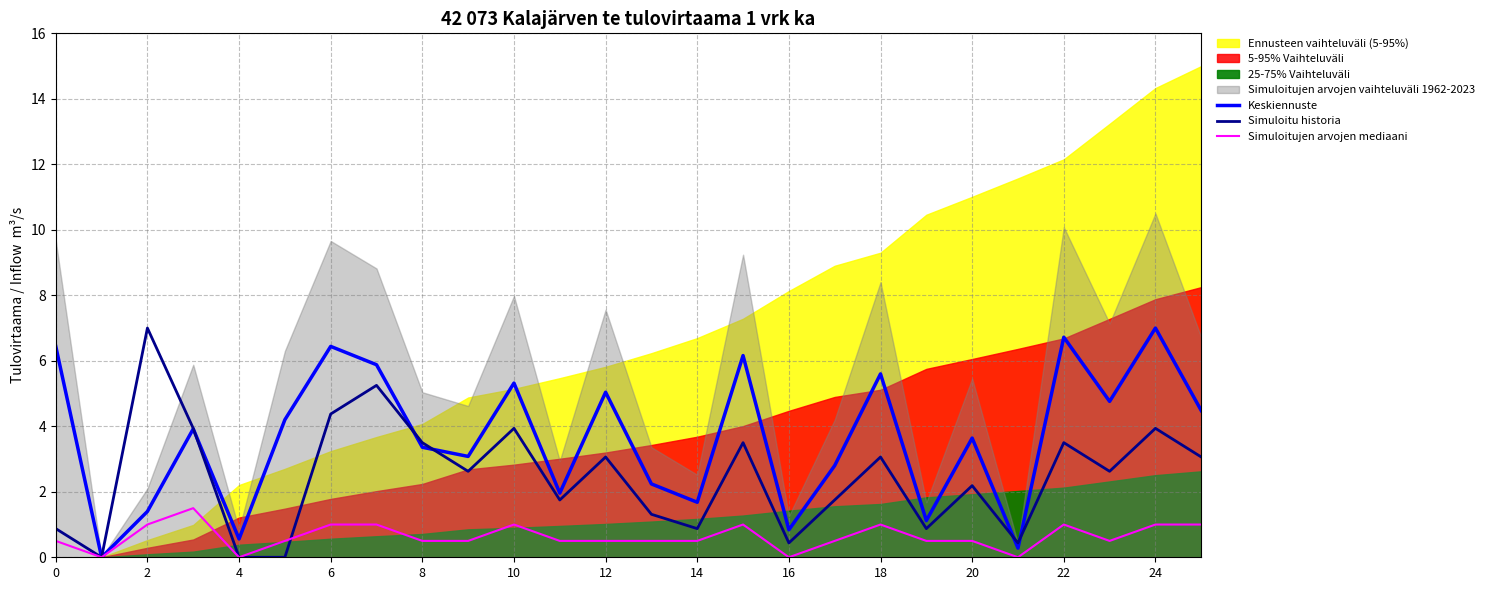

The value of Keskiennuste at 12 is 7.4. True or false?

False